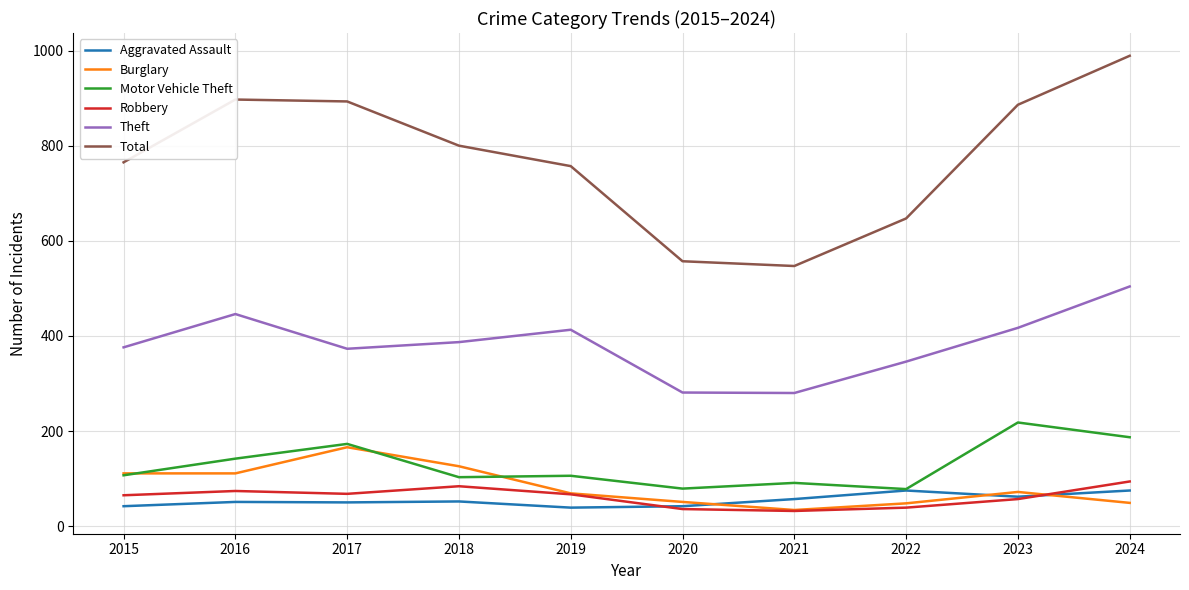

What is the difference between the second highest and second lowest values in the Burglary series?

78